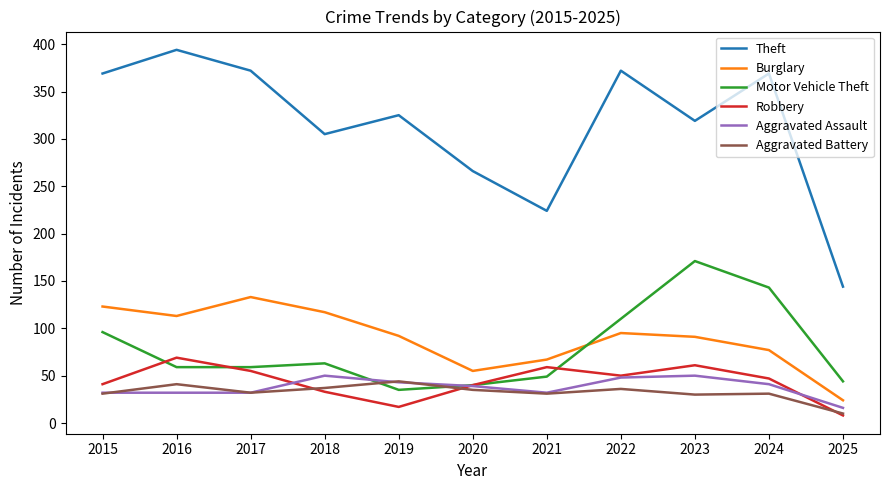

At which category does the chart reach its peak across all series?

2016